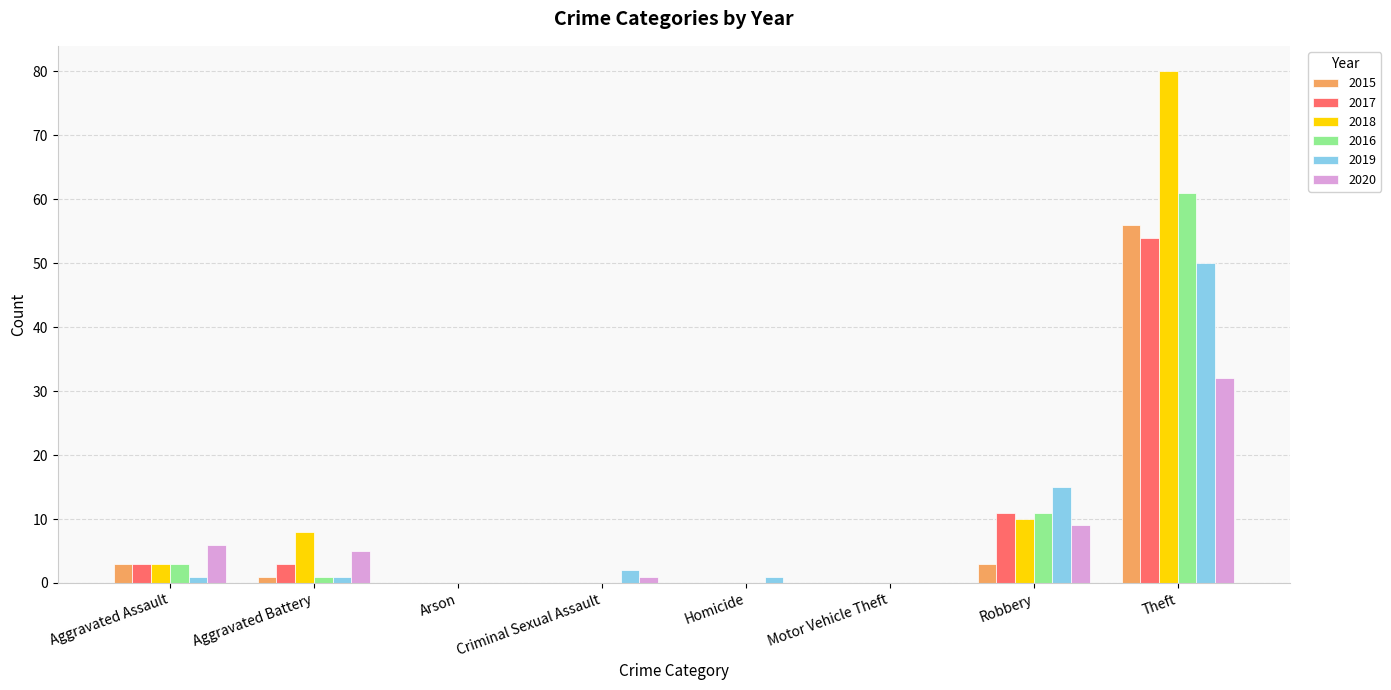

At which category is the sum across all series the highest?

Theft